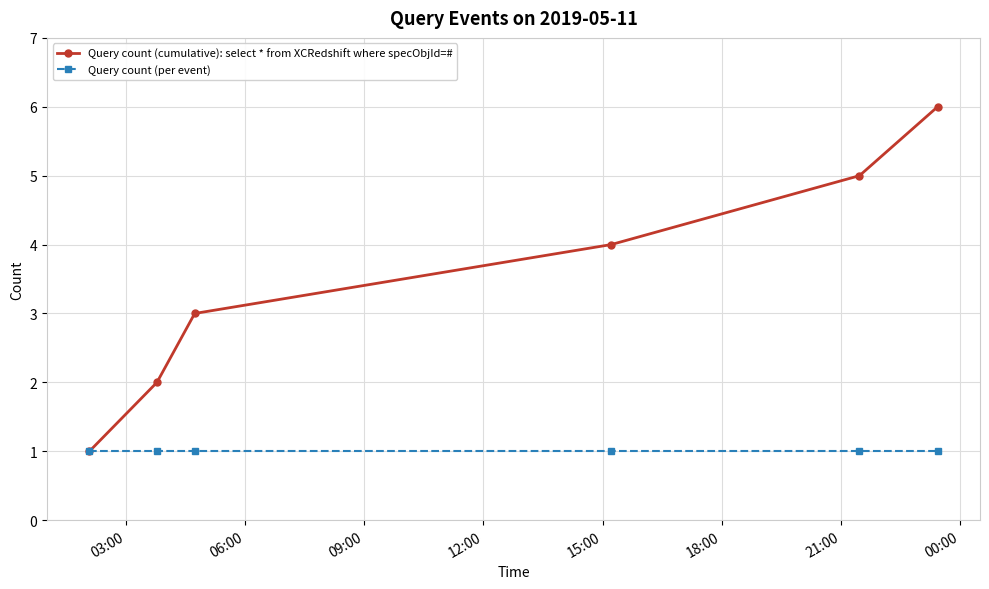

Which series has the widest spread of values?

Query count (cumulative): select * from XCRedshift where specObjId=#